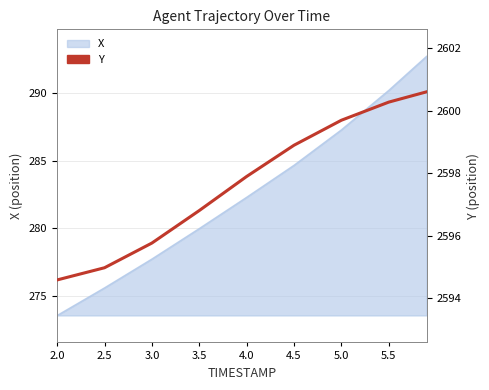

What is the label of the 4th point from the right?

4.5